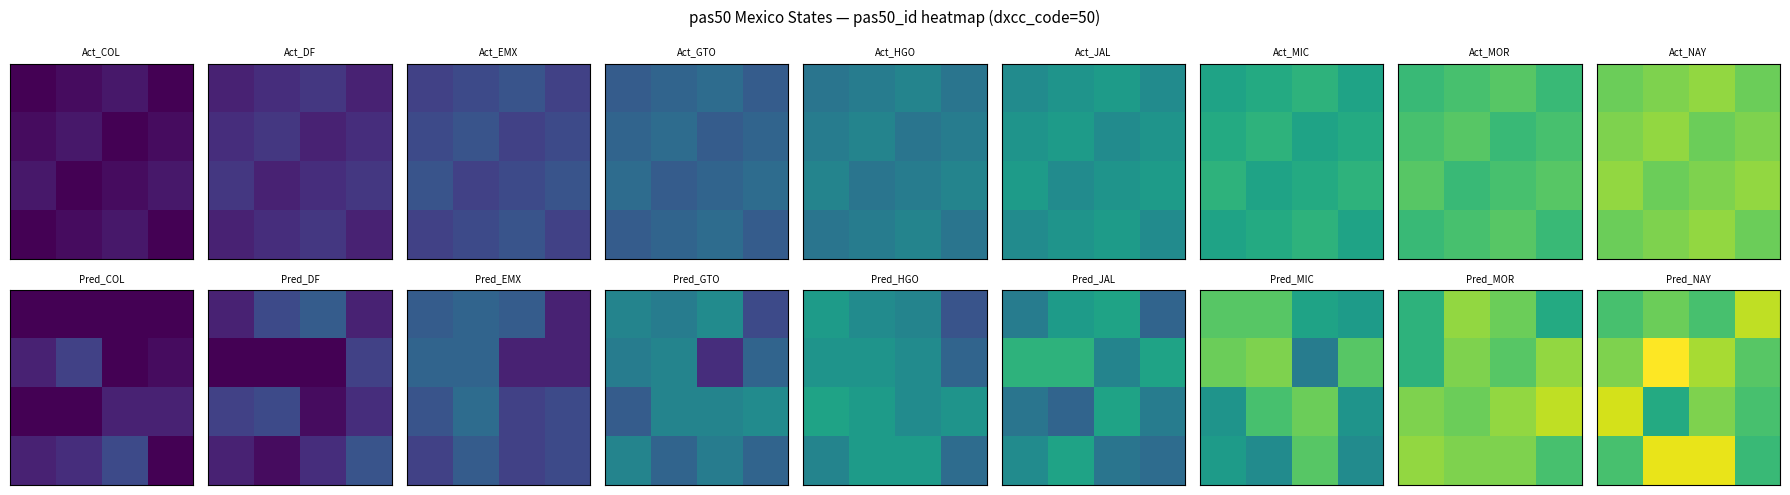

How many data points does each series have?

4